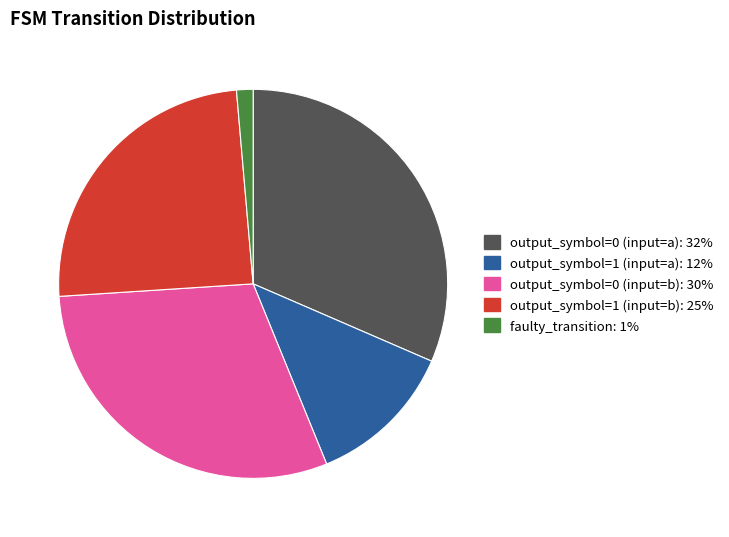

Is output_symbol=0 (input=a) the majority of the pie?

No